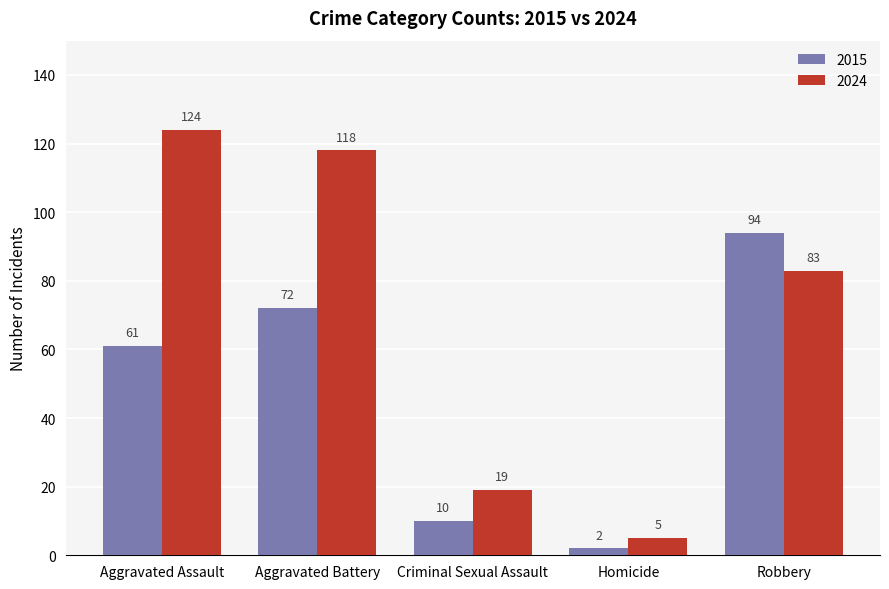

What is the greatest value displayed?

124